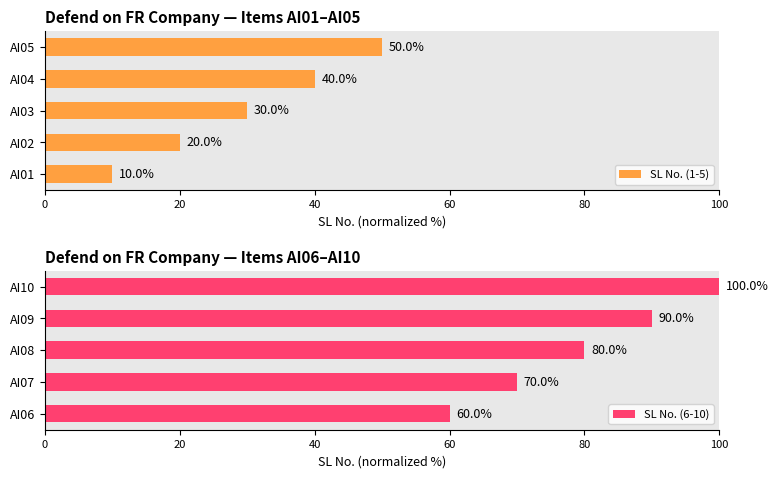

What is the maximum value for SL No. (1-5)?

50